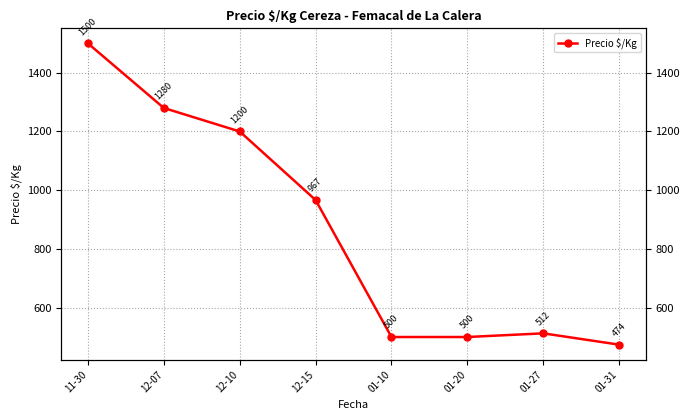

What is the difference between the values at 12-15 and 12-07?

313.3